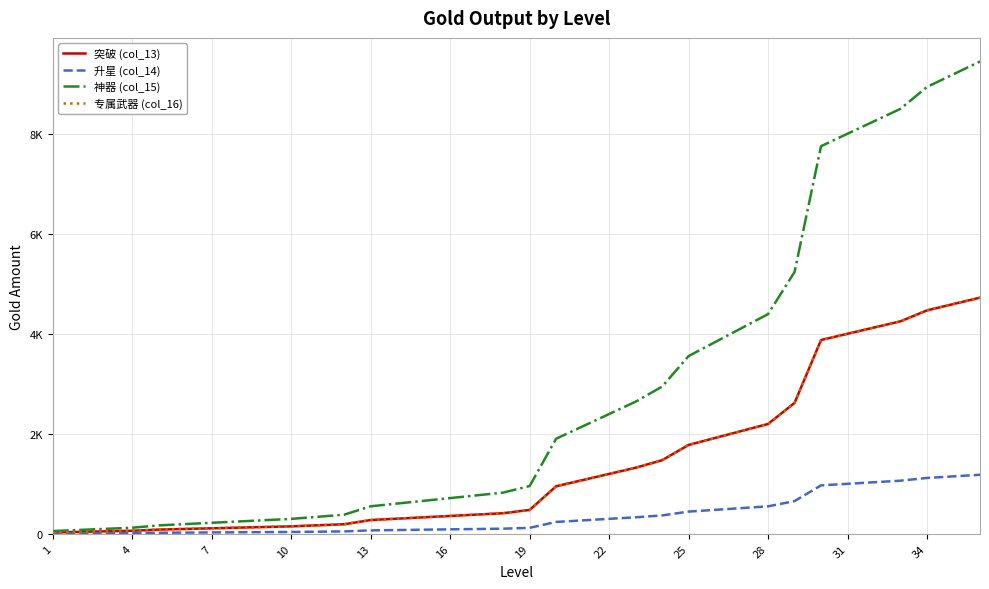

True or false: 专属武器 (col_16) and 升星 (col_14) intersect in this chart.

False